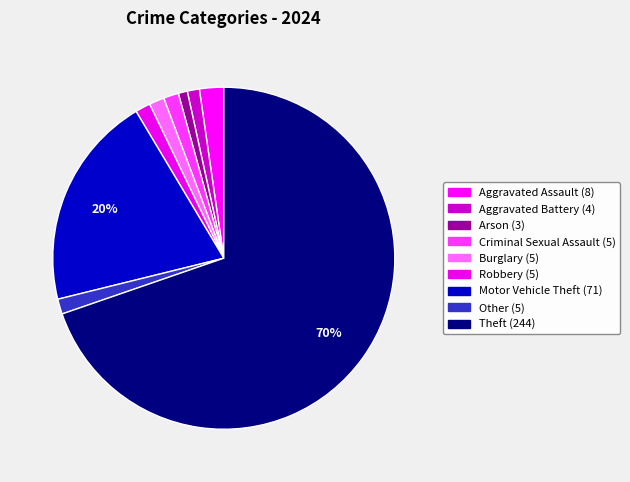

Count the number of slices in the pie.

9